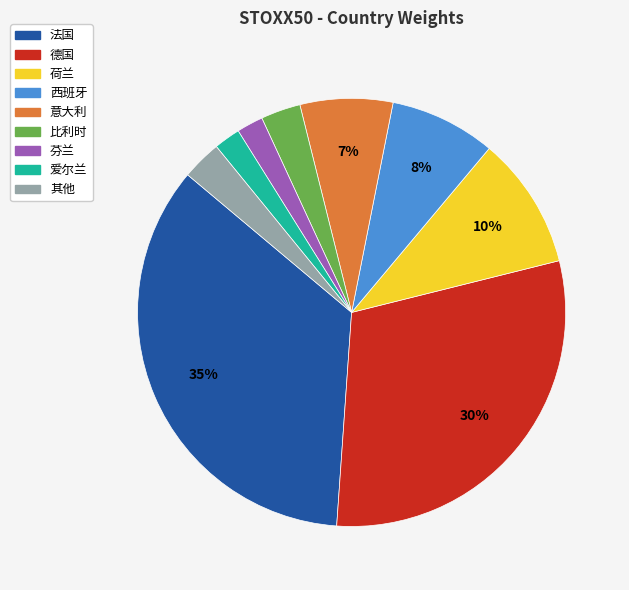

The 法国 slice represents 35% of the pie. True or false?

True